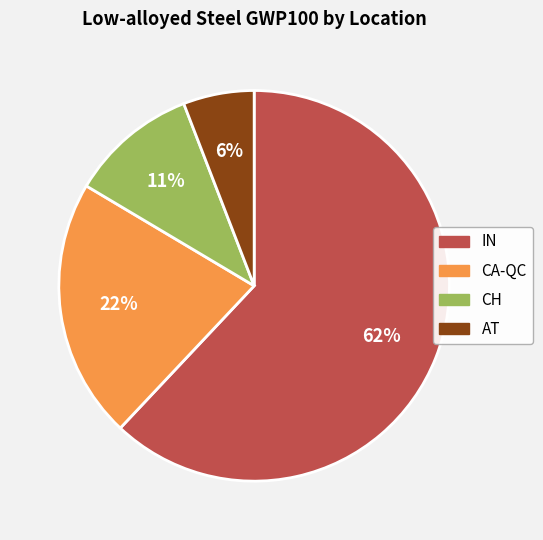

Does any single category account for the majority?

Yes